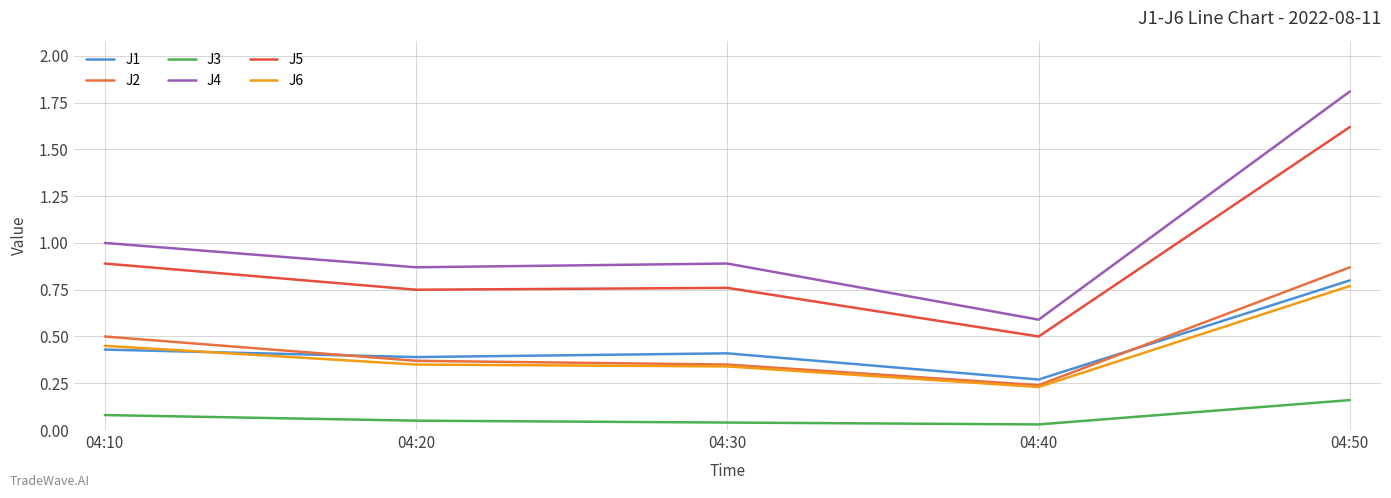

Is this an area chart (filled region under the line)?

No